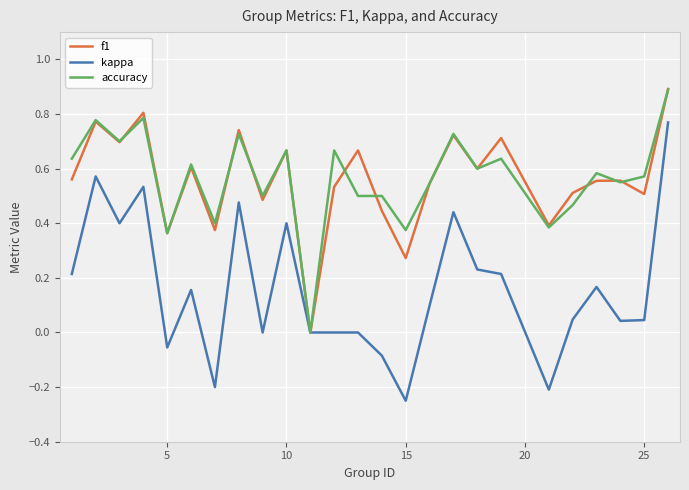

Which series has the widest spread of values?

kappa